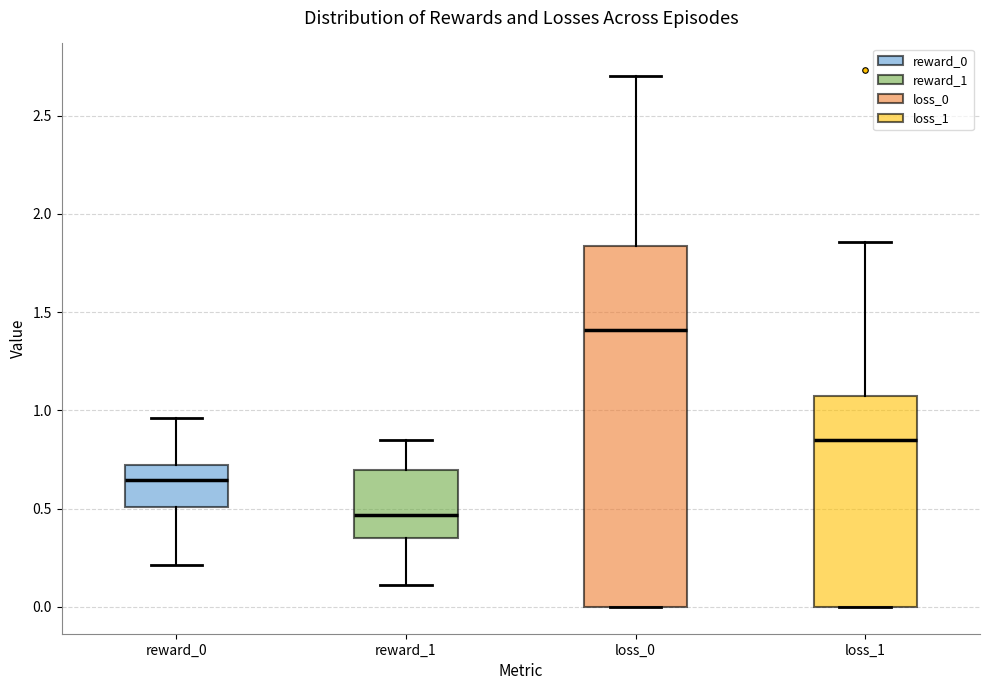

Reading left to right, read every box against the y-axis: the position of its median line, the range the box covers, and the ends of its whiskers. The values are not printed on the chart, so give them approximately, as read against the axis.

reward_0: median 0.65, box 0.50 to 0.70, whiskers 0.20 to 0.95
reward_1: median 0.45, box 0.35 to 0.70, whiskers 0.10 to 0.85
loss_0: median 1.40, box 0.00 to 1.85, whiskers 0.00 to 2.70
loss_1: median 0.85, box 0.00 to 1.10, whiskers 0.00 to 1.85